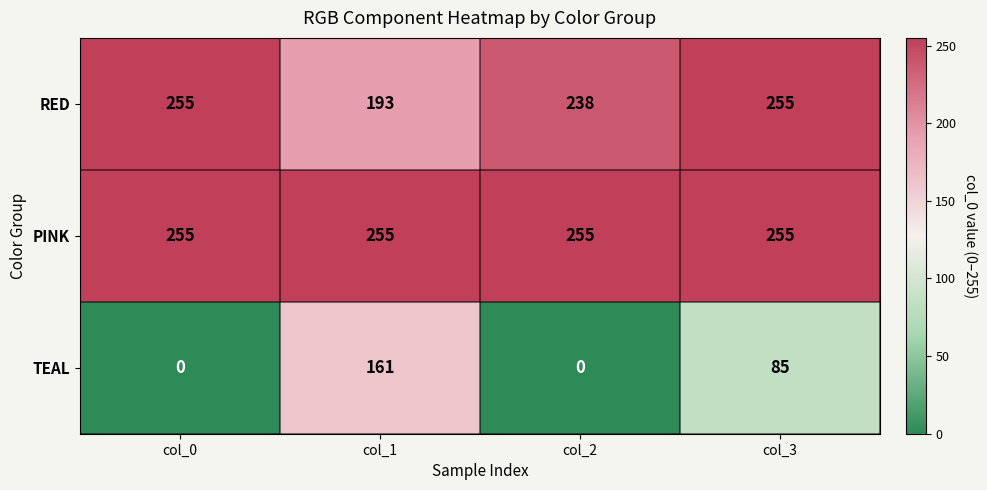

Which series has the largest total across all categories?

PINK